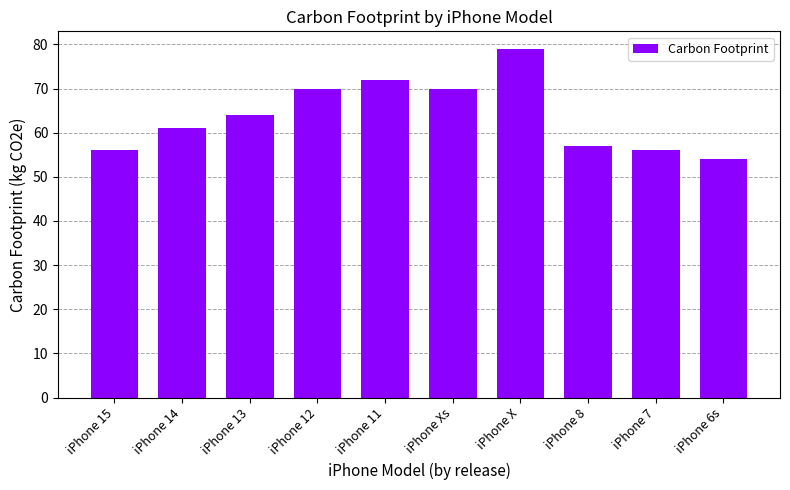

What is the label of the 7th bar from the left?

iPhone X